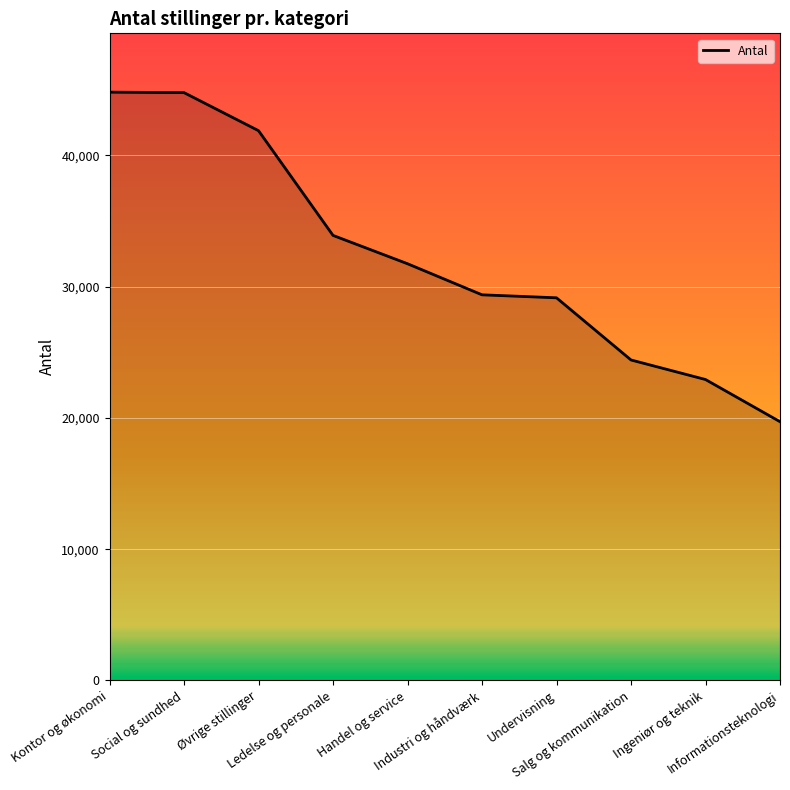

At which category does the chart reach its minimum across all series?

Informationsteknologi